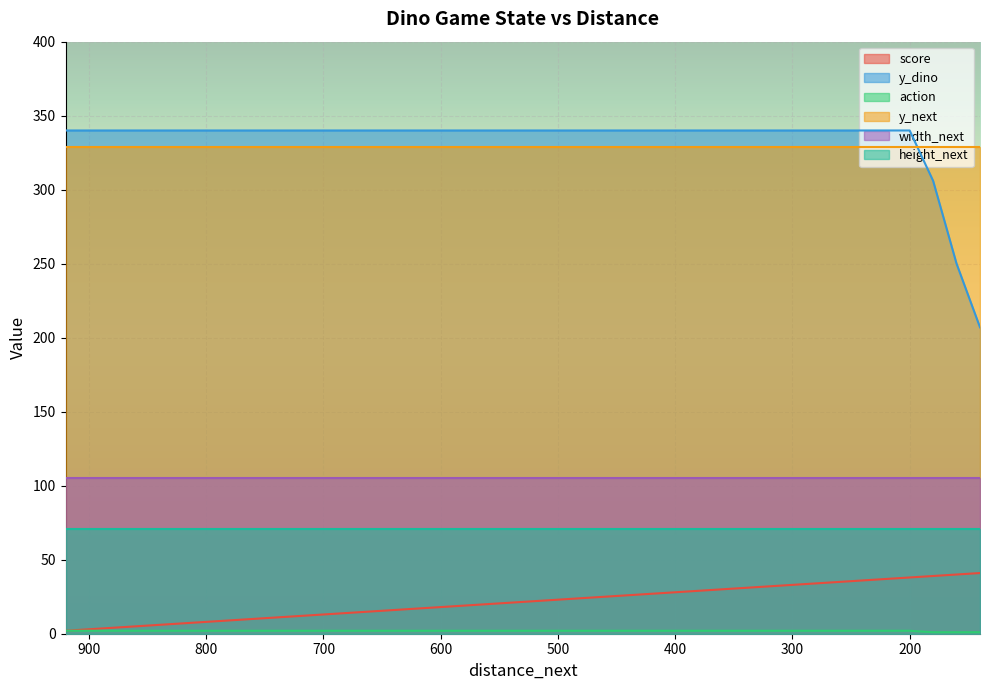

True or false: action and score cross at least once.

False